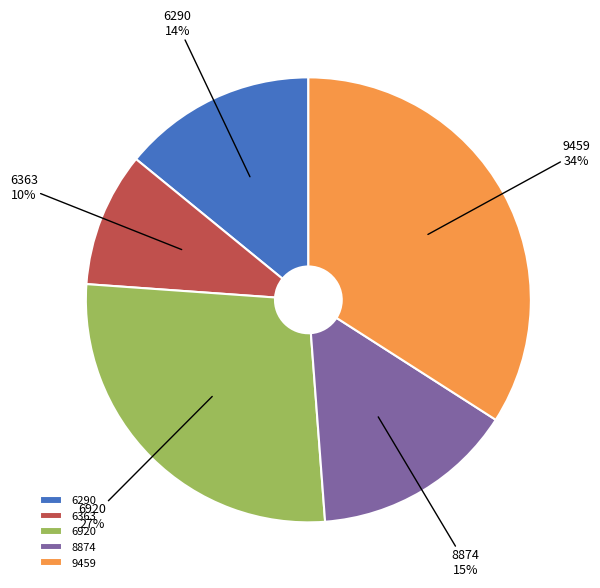

Which category has the smallest portion of the pie?

6363